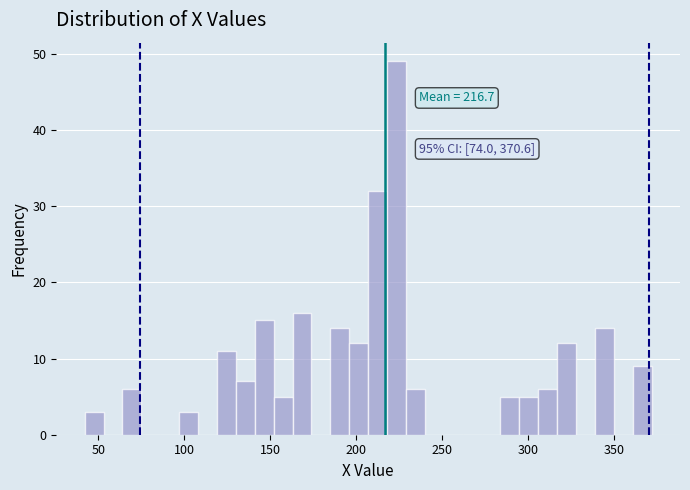

Around what value on the x-axis is the tallest bar? Give the approximate position of its centre, as read against the axis.

225